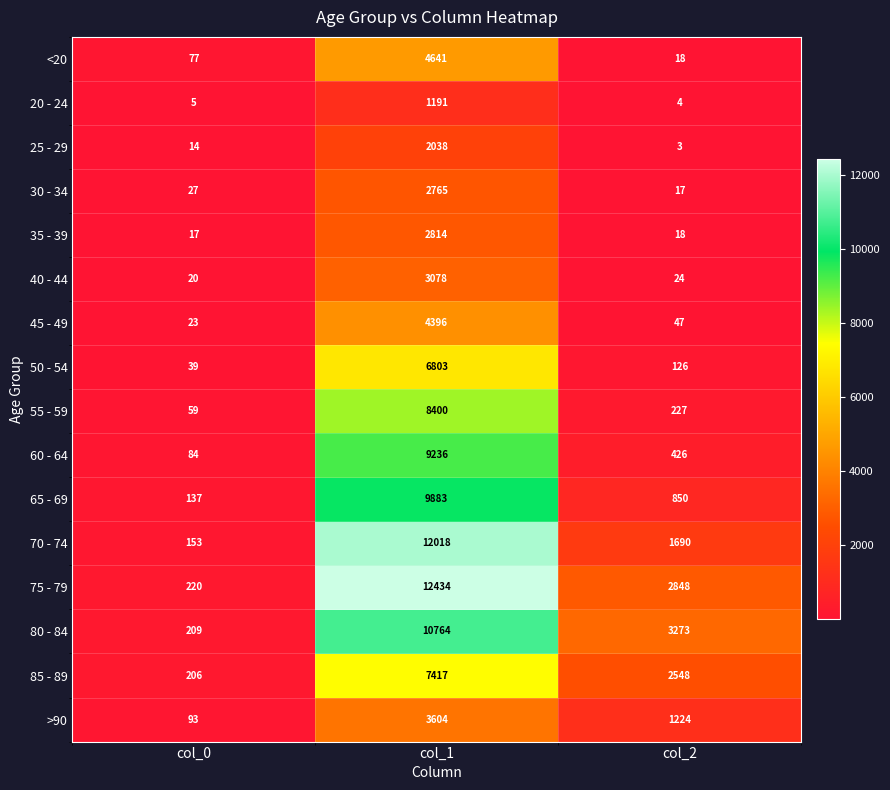

What is the sum of the 60 - 64 values at col_0 and col_2?

510